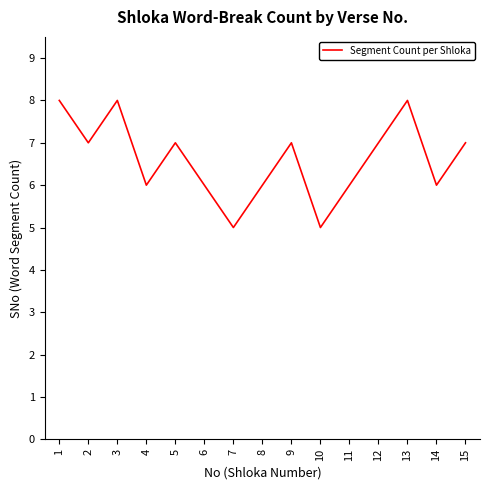

True or false: the data has more than 1 interior local peaks.

True